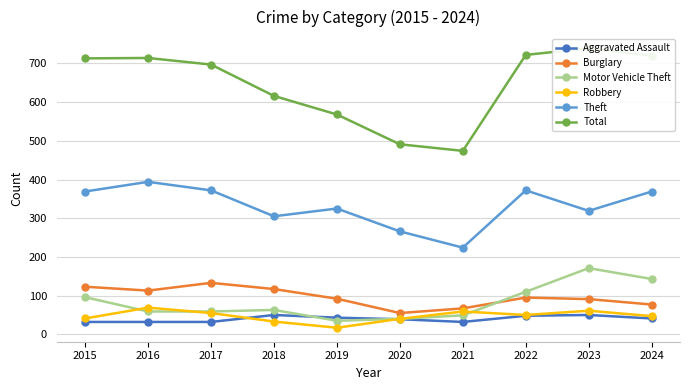

Which category has the lowest value in the Robbery series?

2019